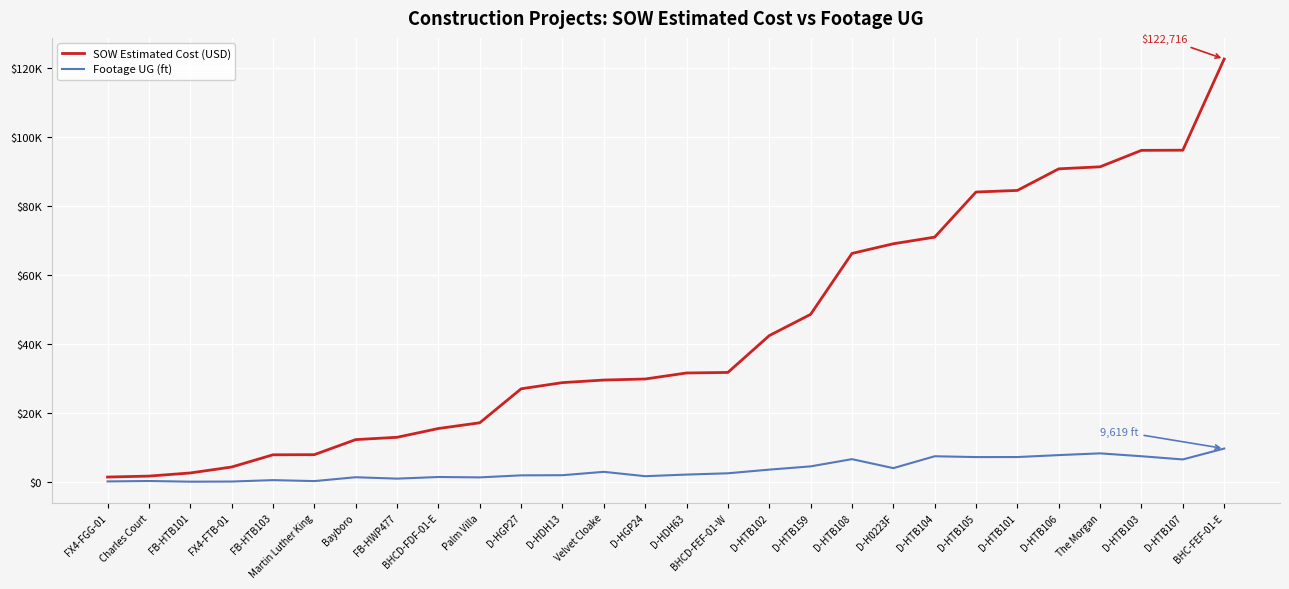

What is the difference between the maximum and minimum values in the Footage UG (ft) series?

9619.0